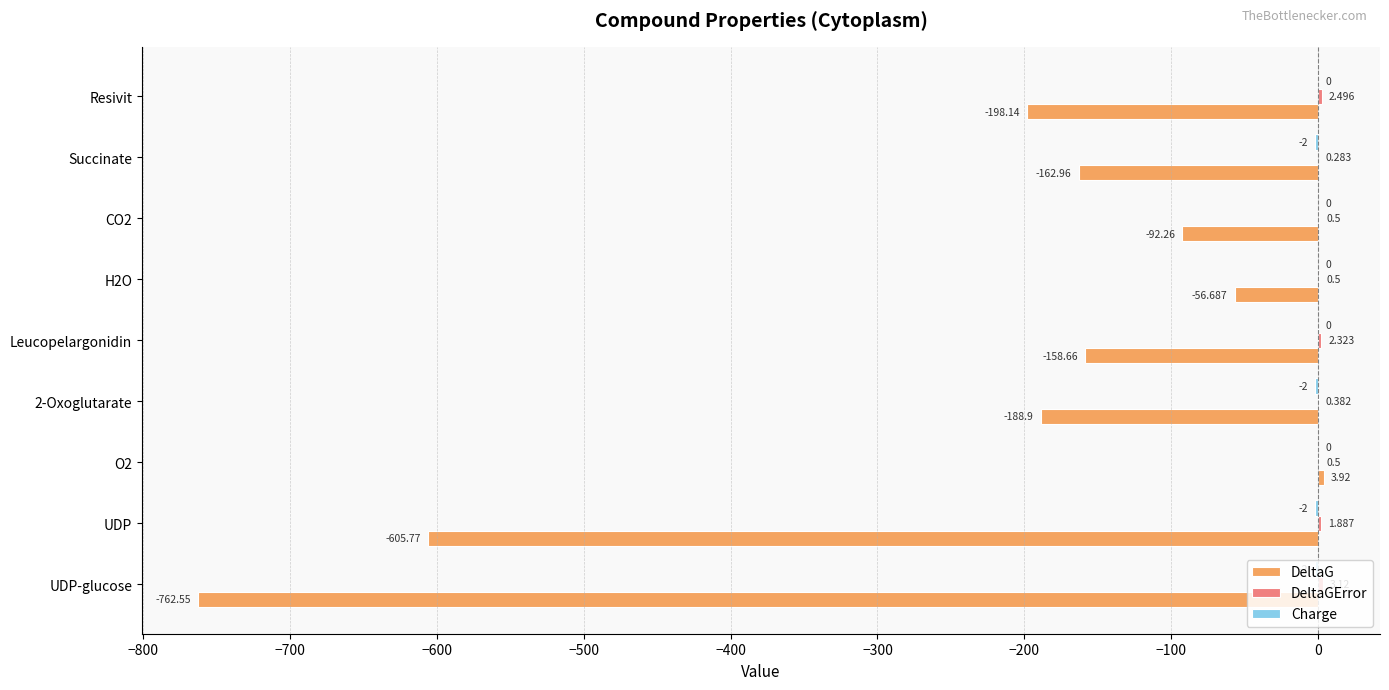

Which series changed the most between H2O and Succinate?

DeltaG